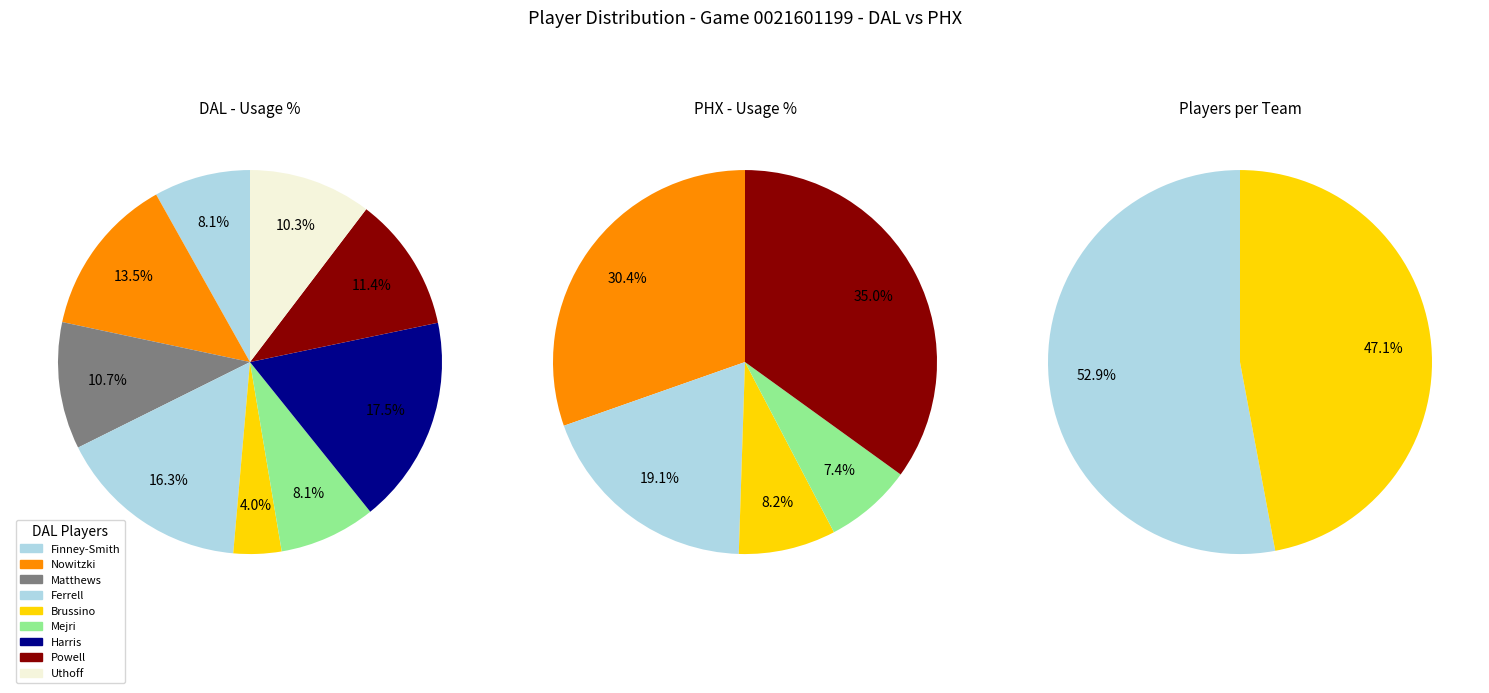

Does any single category account for the majority?

Yes